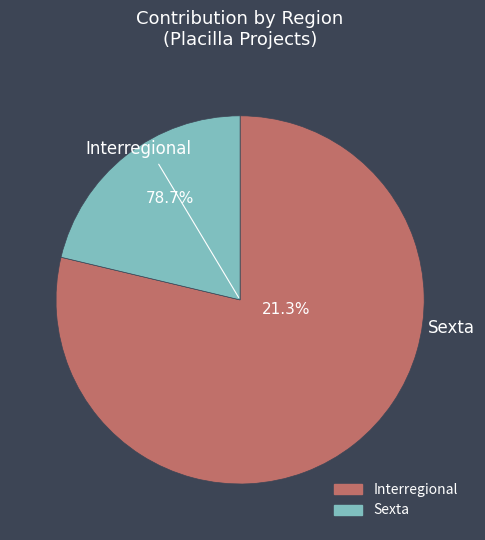

Between Interregional and Sexta, which is larger?

Interregional